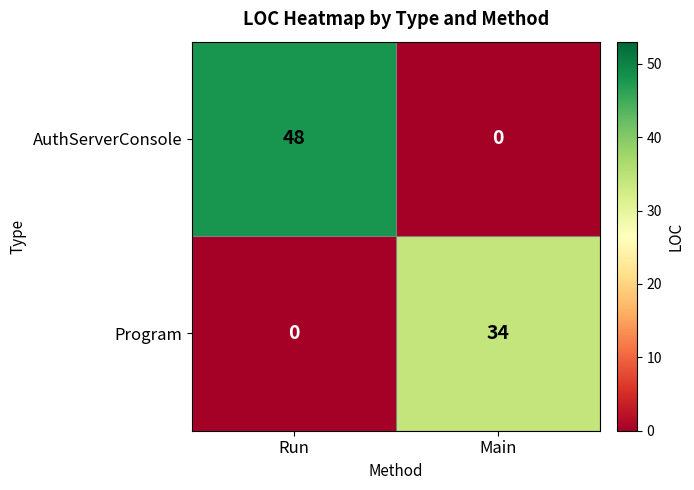

What is the difference between the maximum and minimum values in the AuthServerConsole series?

48